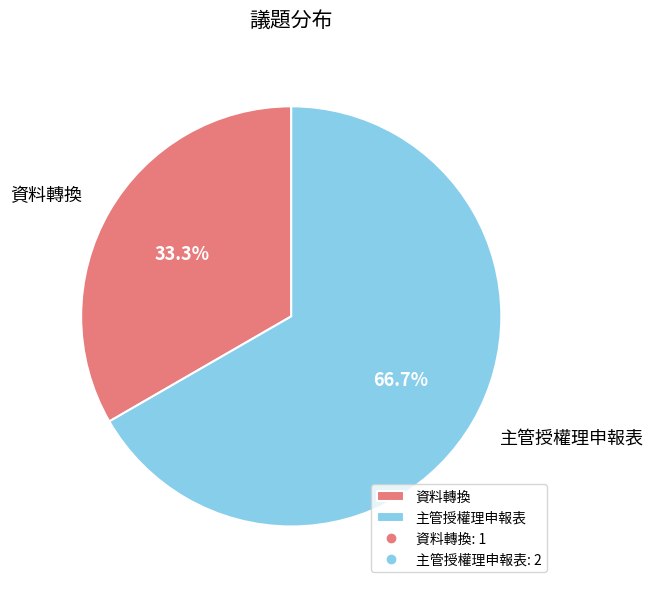

How many slices are in this pie chart?

2